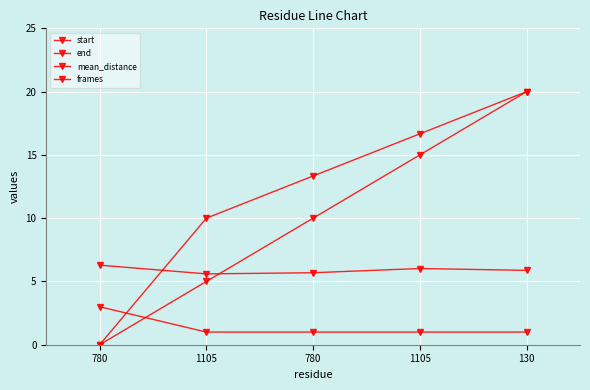

How many lines are shown in the chart?

4